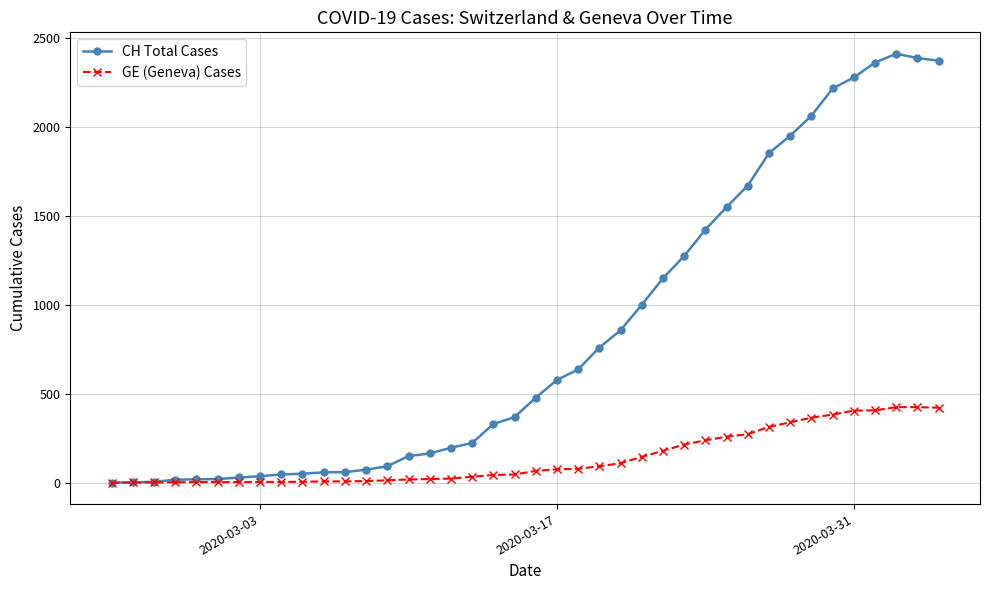

Which series has the widest spread of values?

CH Total Cases